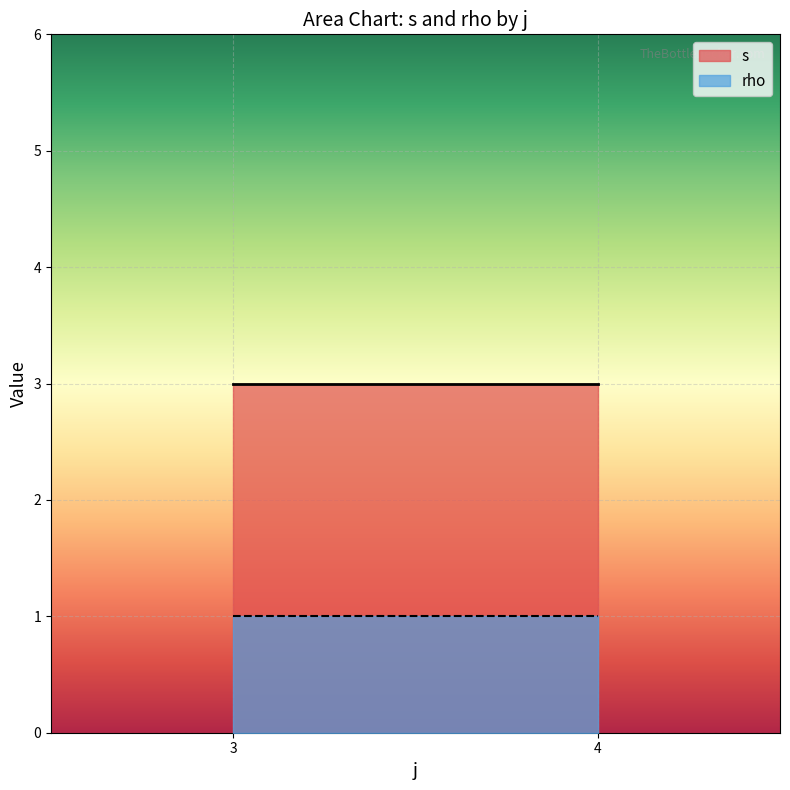

True or false: rho has a value of 1 at 3.

True